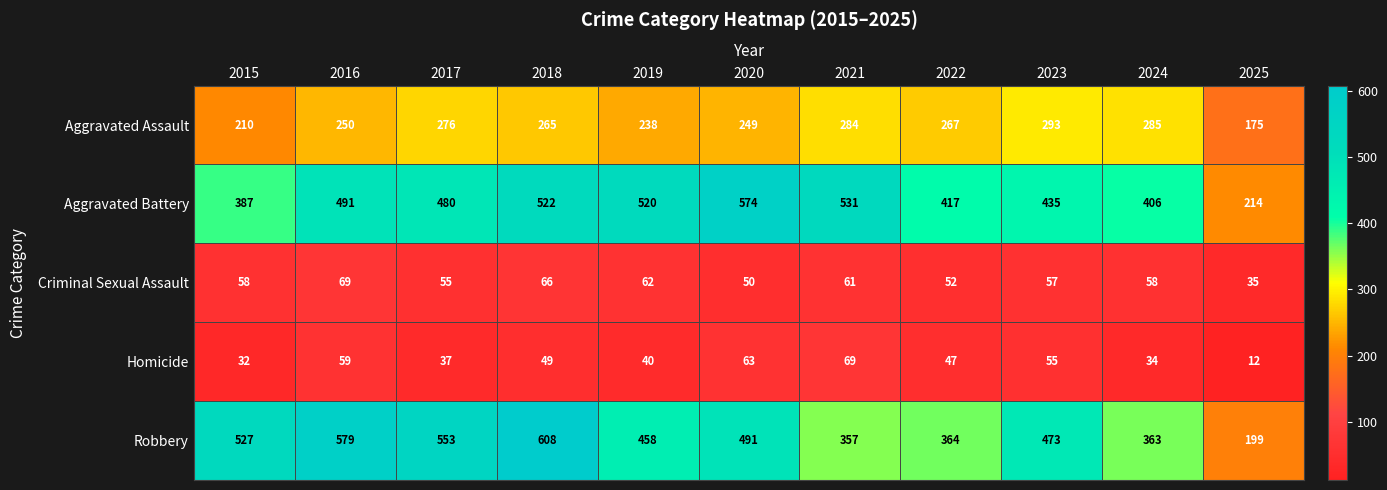

What is the difference between the Robbery values at 2019 and 2016?

121